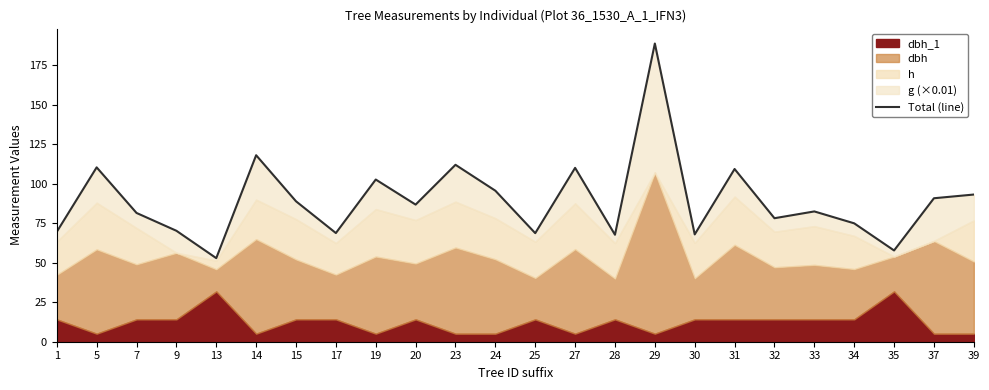

The chart shows a value of 209.5 at 14. True or false?

False